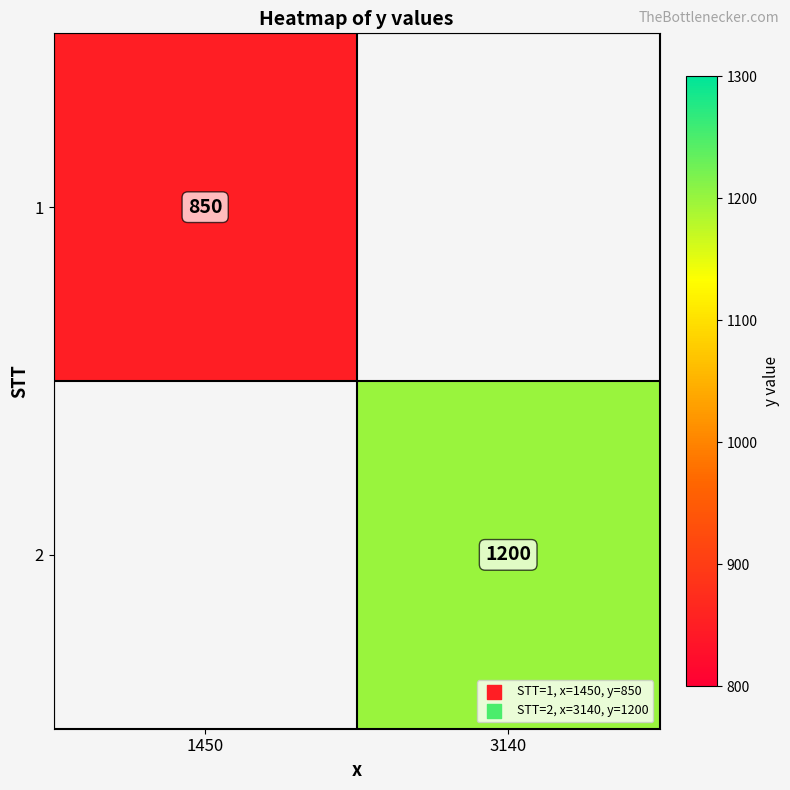

The value of 2 at 3140 is 1200. True or false?

True